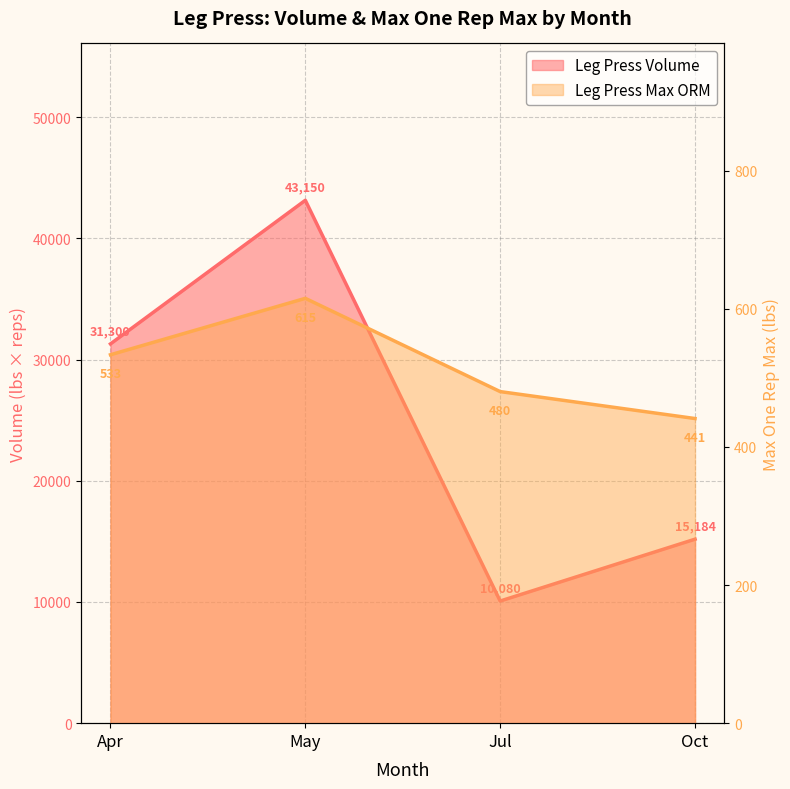

The value of Leg Press Volume at Apr is 31300.0. True or false?

True